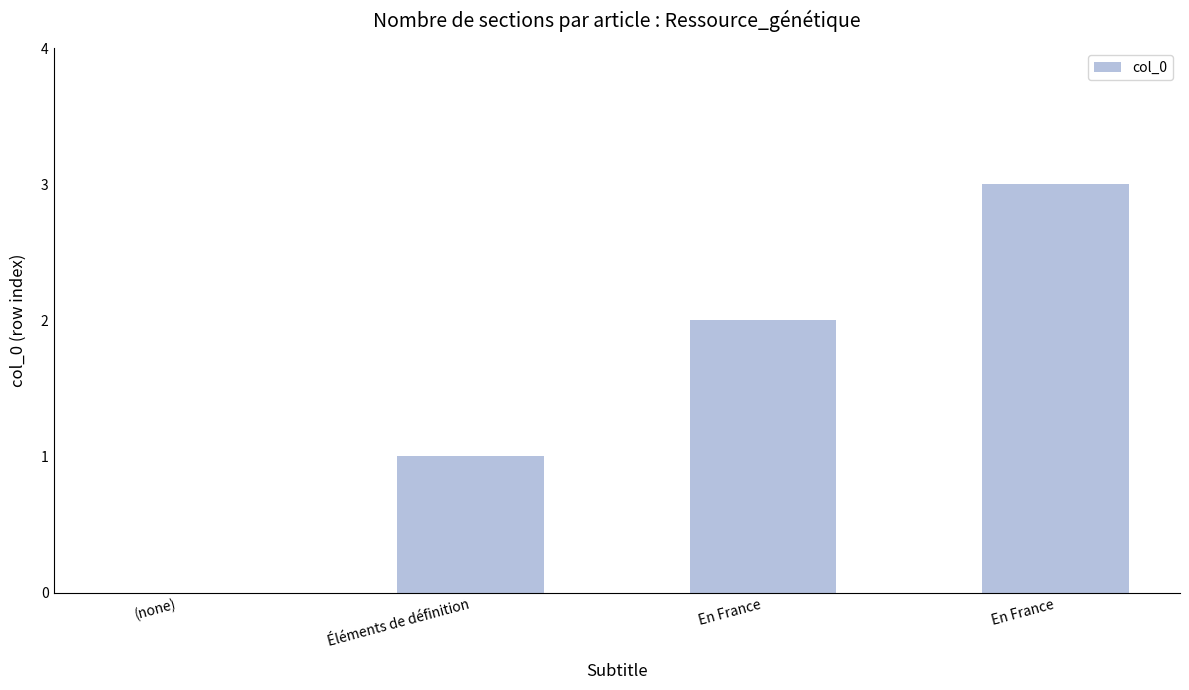

True or false: the data shows 0 at Éléments de définition.

False